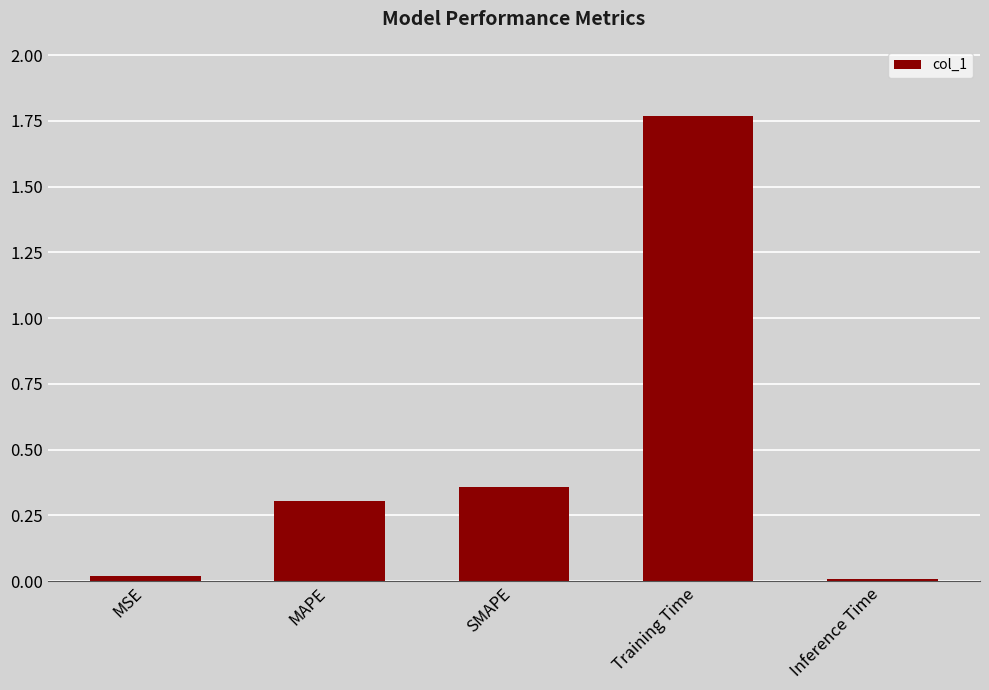

The value at Training Time is 0.6. True or false?

False